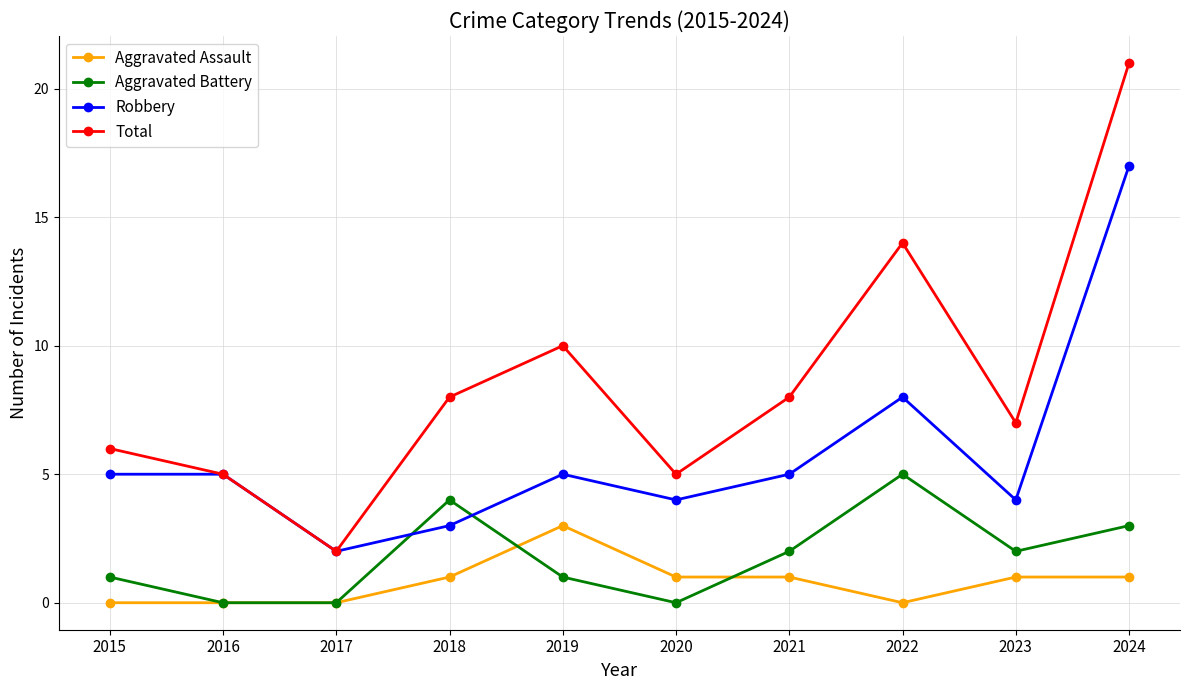

Between 2023 and 2024, which series saw the biggest shift?

Total